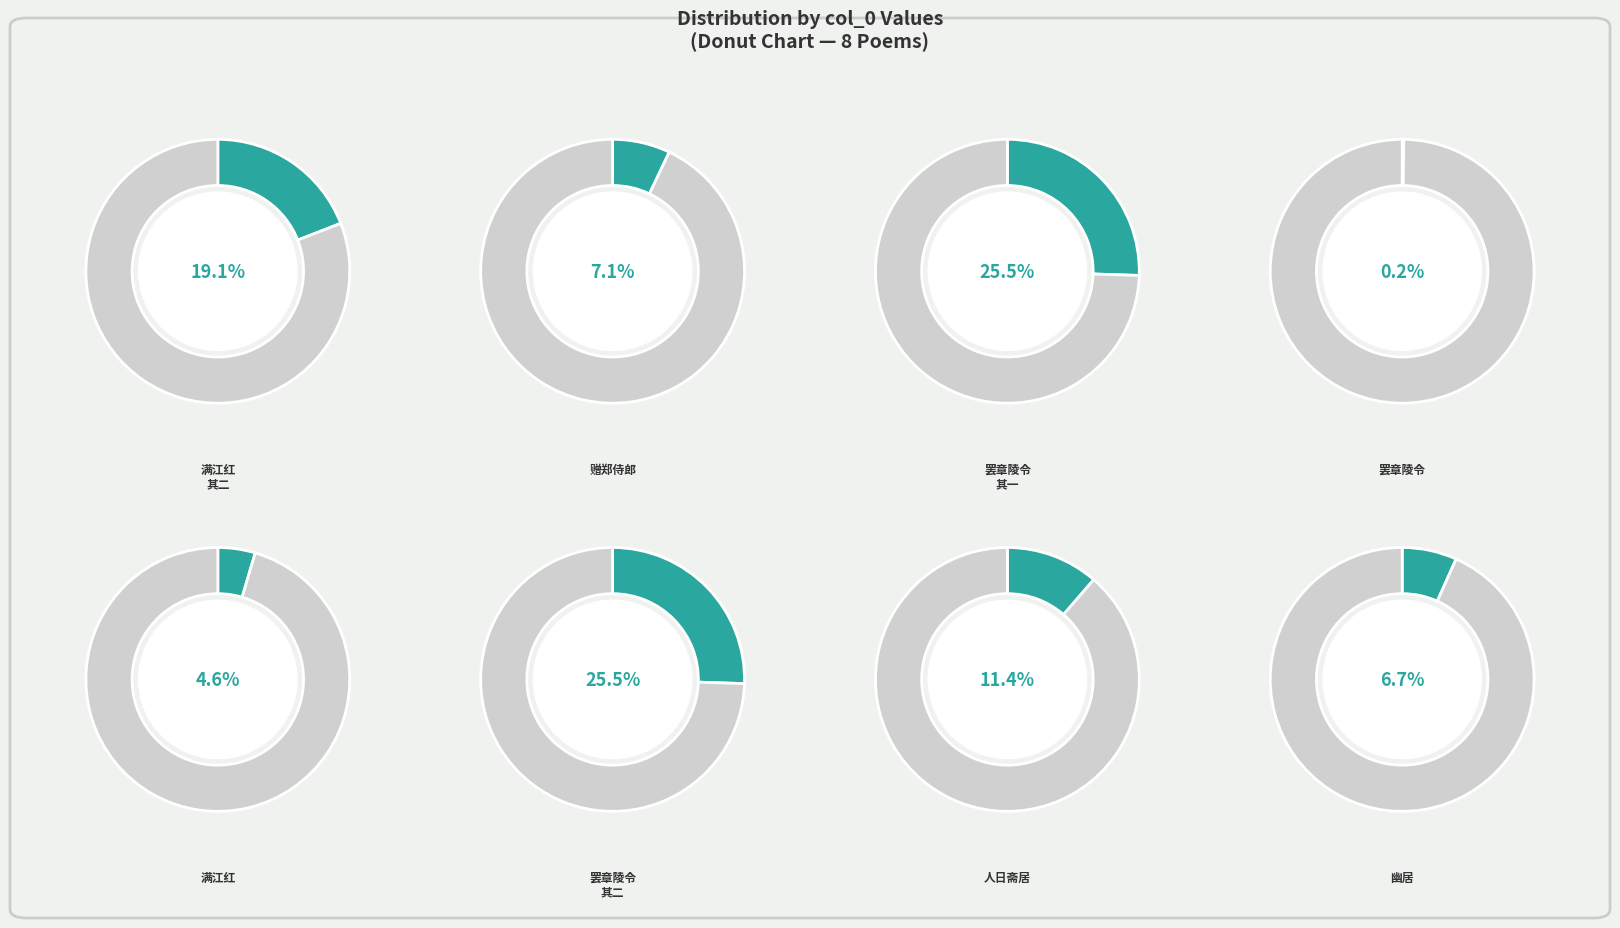

Is it true that 人日斋居过王德徵 is 3% of the pie?

False